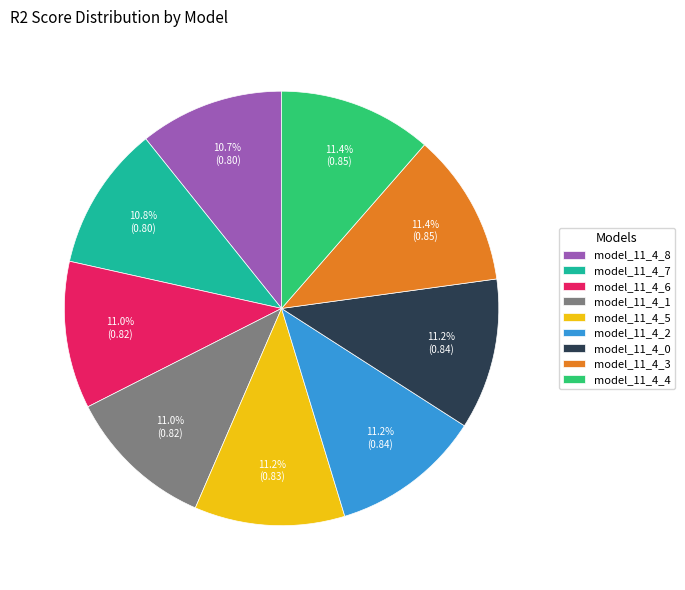

What percentage is the model_11_4_1 slice, to the nearest percent?

11%